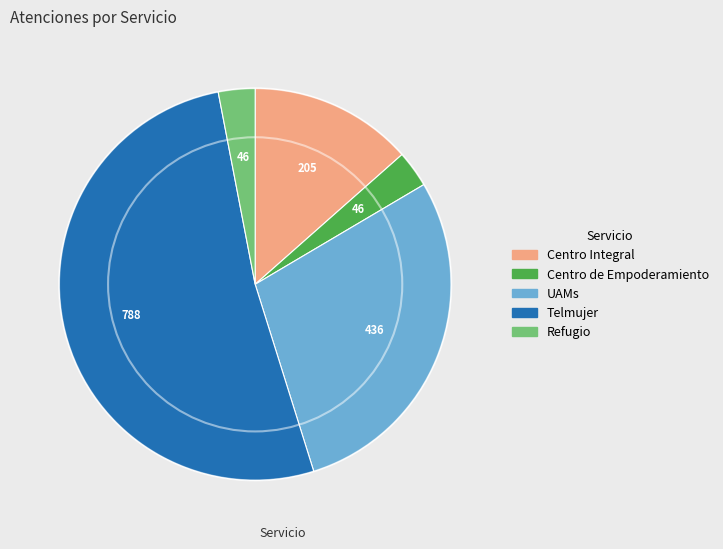

Is there any slice that represents more than half of the pie?

Yes